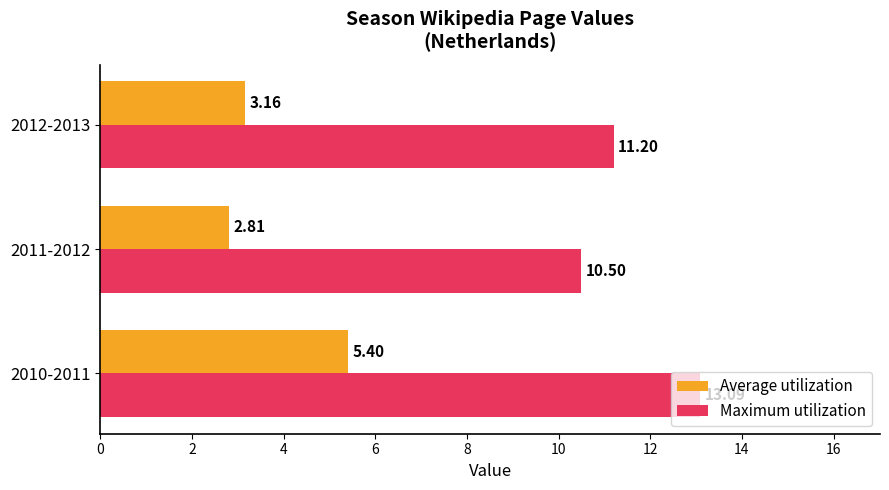

Is the value of Maximum utilization at 2010-2011 greater than the value of Average utilization at 2012-2013?

Yes